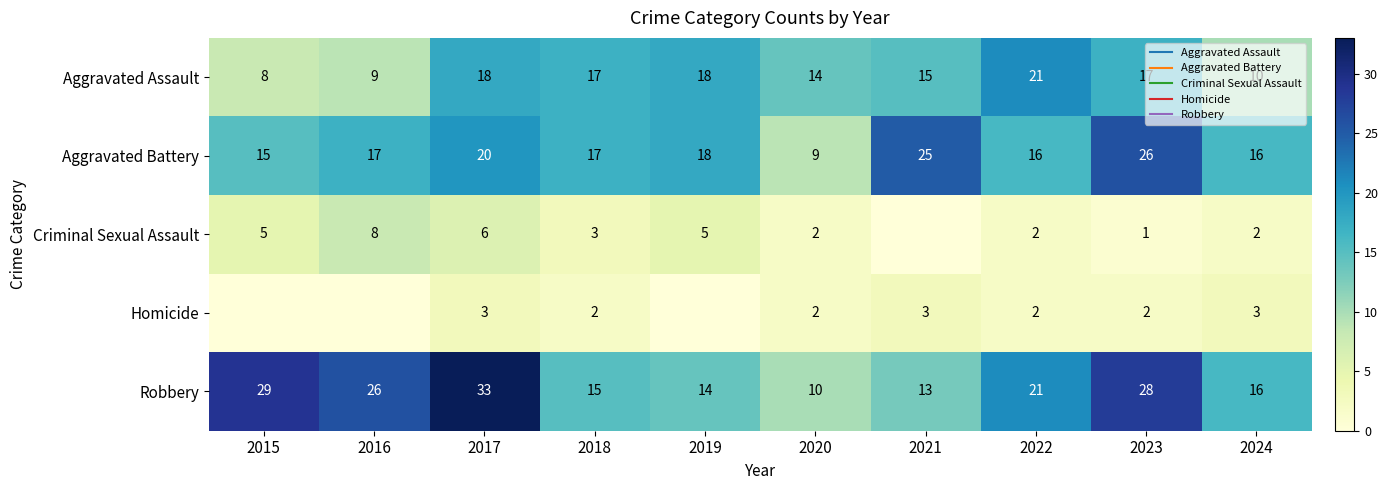

Which series has the largest range (max minus min)?

Robbery